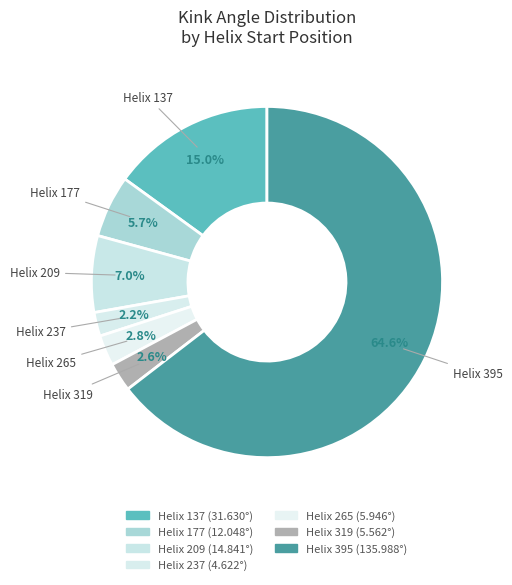

Which slice represents more than half of the pie?

Helix 395